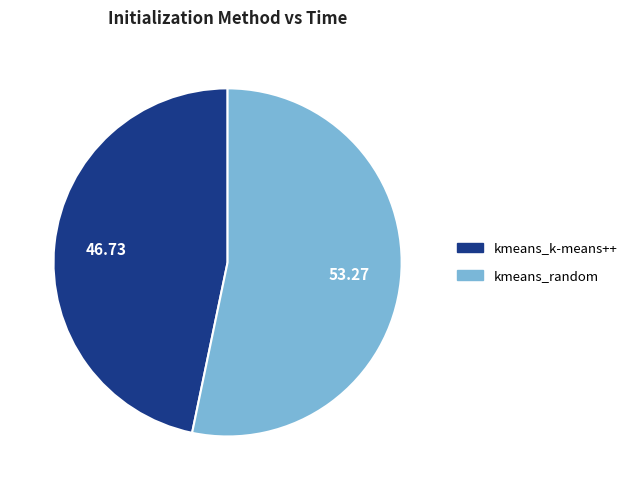

Is it true that kmeans_k-means++ is 39% of the pie?

False